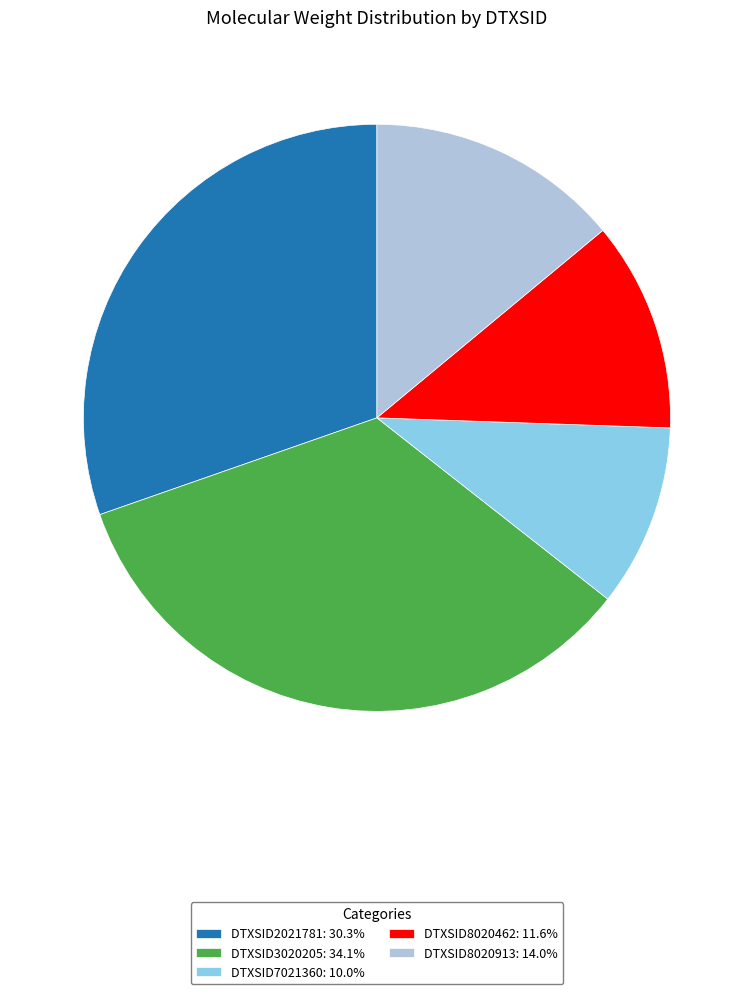

Do DTXSID8020913: 14.0% and DTXSID2021781: 30.3% together represent more than half of the pie?

No